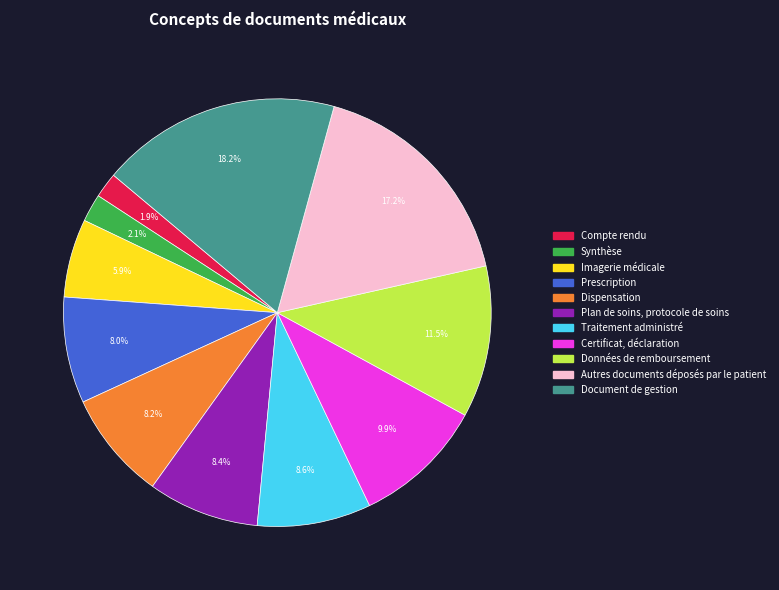

Approximately how many times larger is the value at Dispensation compared to Document de gestion?

0.5